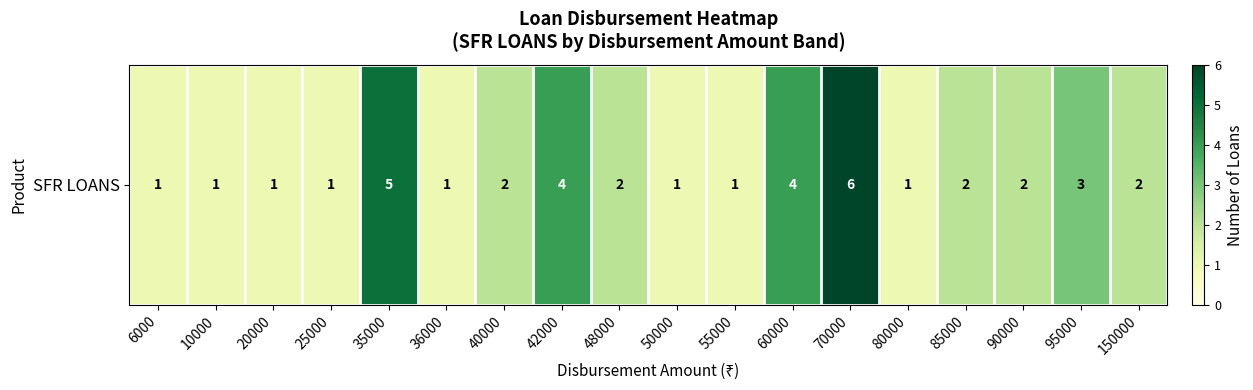

Reading right to left, list all the values displayed in this chart.

2	3	2	2	1	6	4	1	1	2	4	2	1	5	1	1	1	1